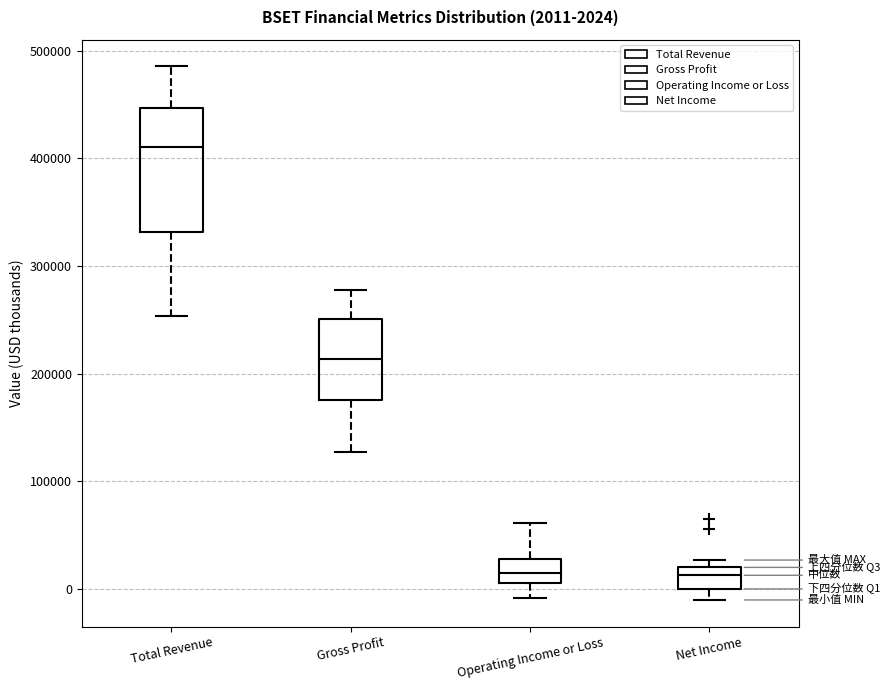

Which box's median line is the highest?

Total Revenue